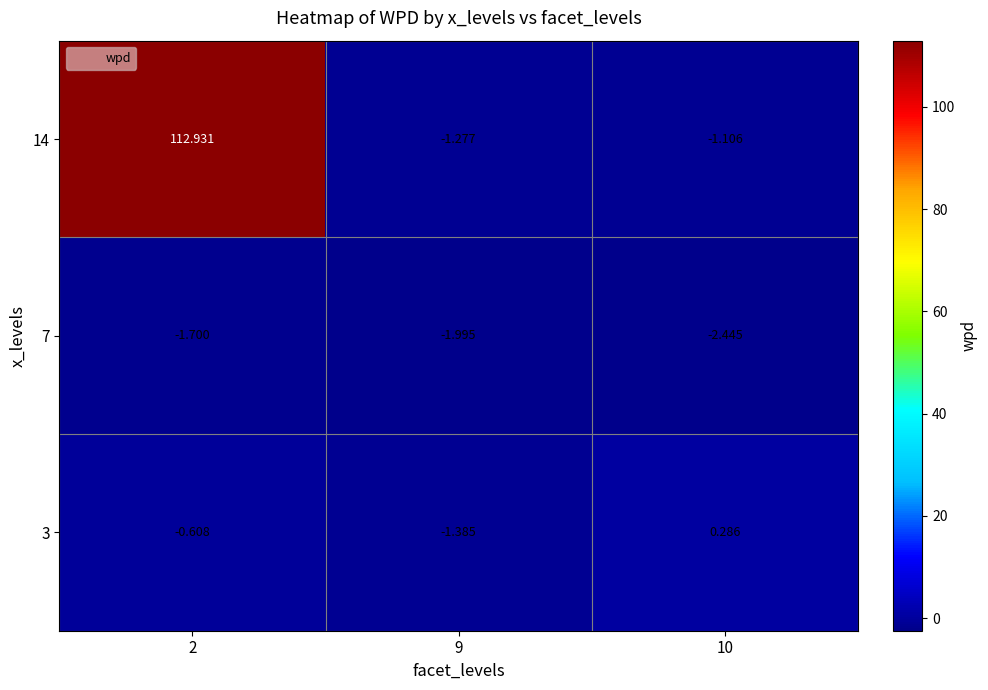

Which series has the largest range (max minus min)?

14